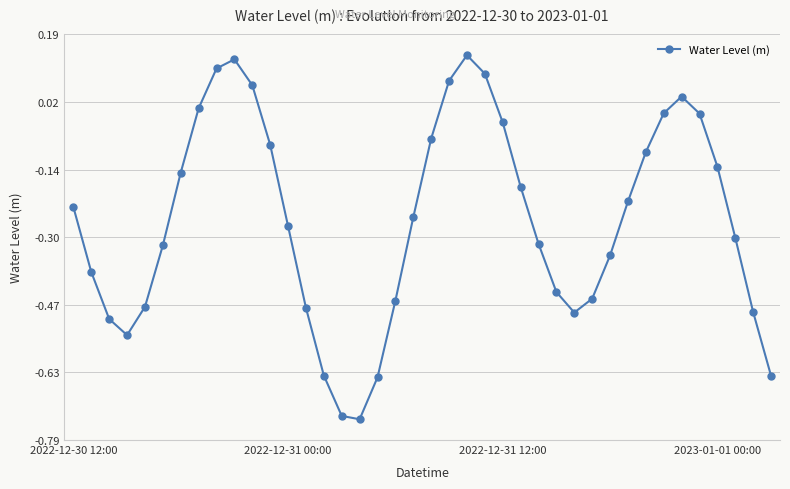

What is the difference between the maximum and second lowest values?

0.9